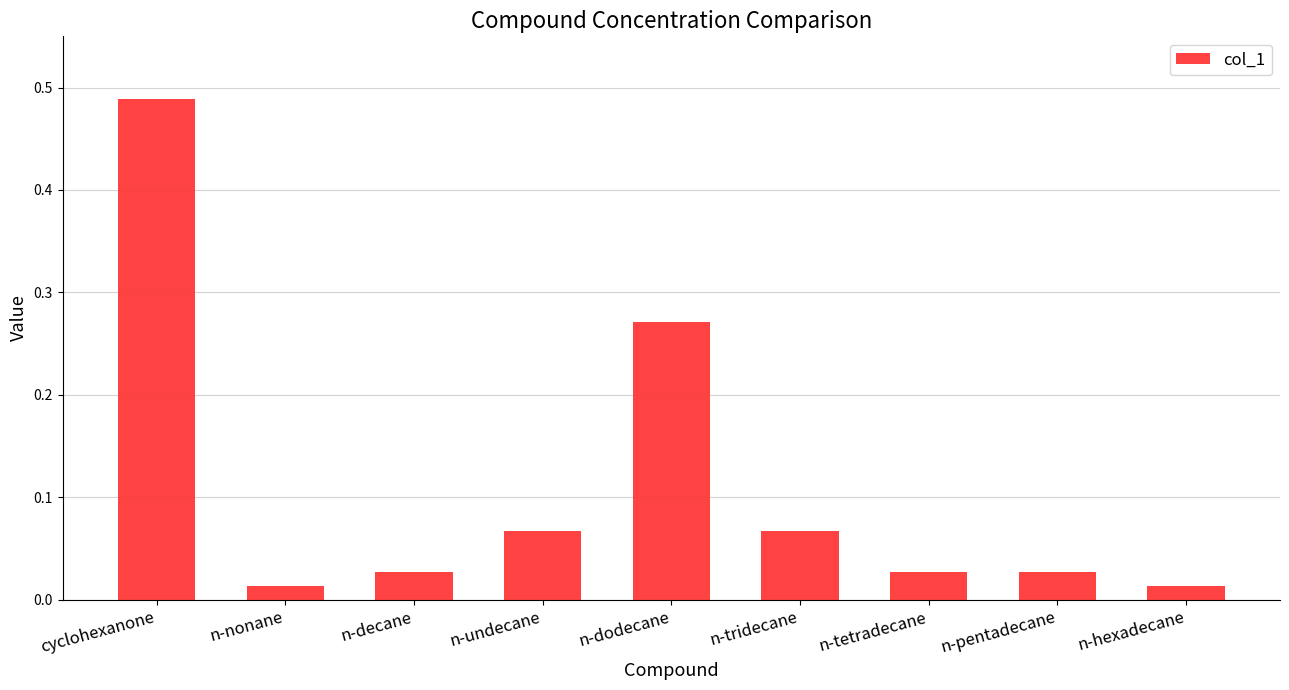

The value at n-undecane is 0.0. True or false?

False